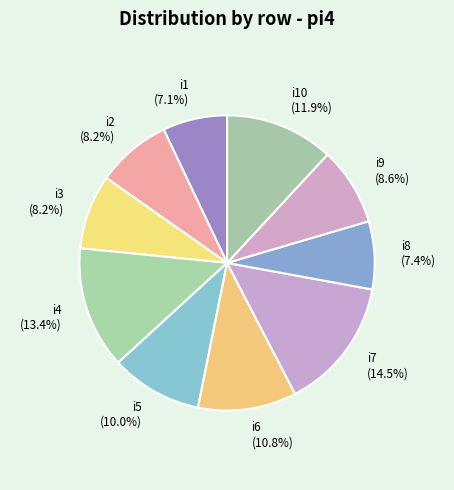

Approximately how many times larger is the value at i9 (8.6%) compared to i10 (11.9%)?

0.7